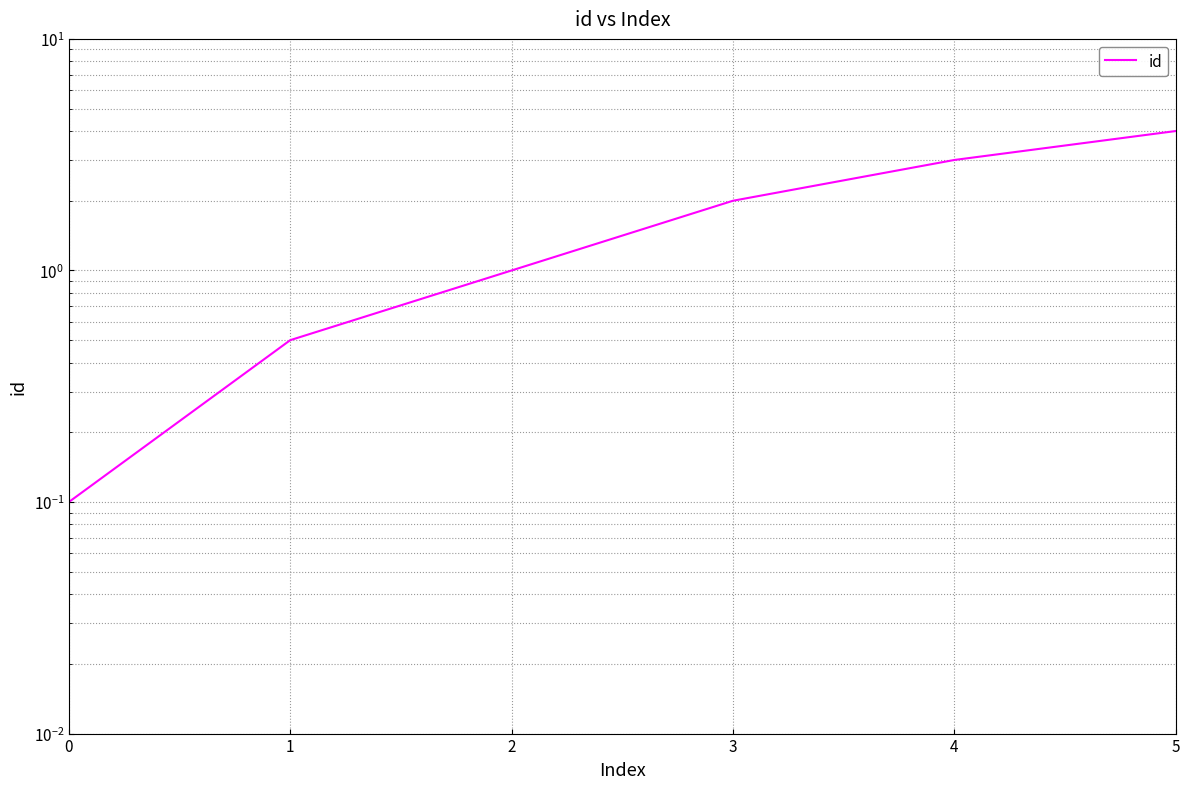

What is the sum of all values?

10.6